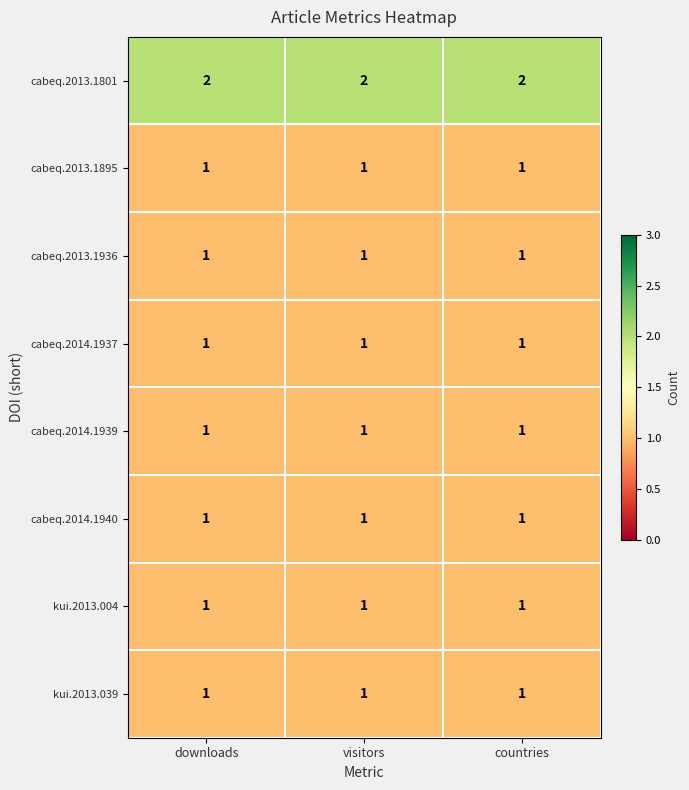

The kui.2013.039 series shows 1 at downloads. True or false?

True